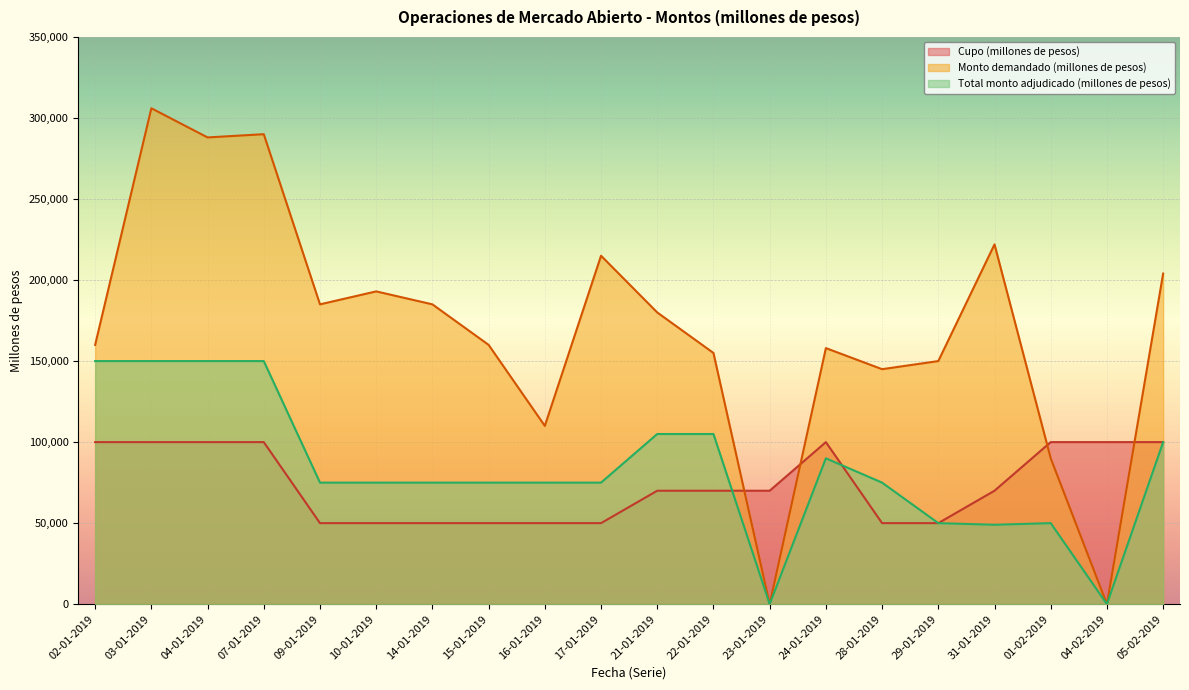

Which series has the widest spread of values?

Monto demandado (millones de pesos)